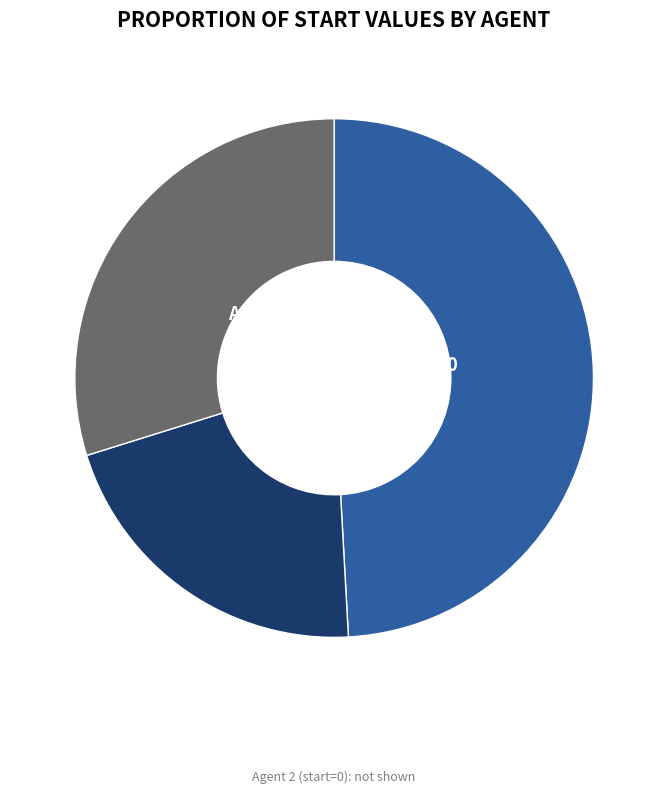

Is there a majority slice in this chart?

No